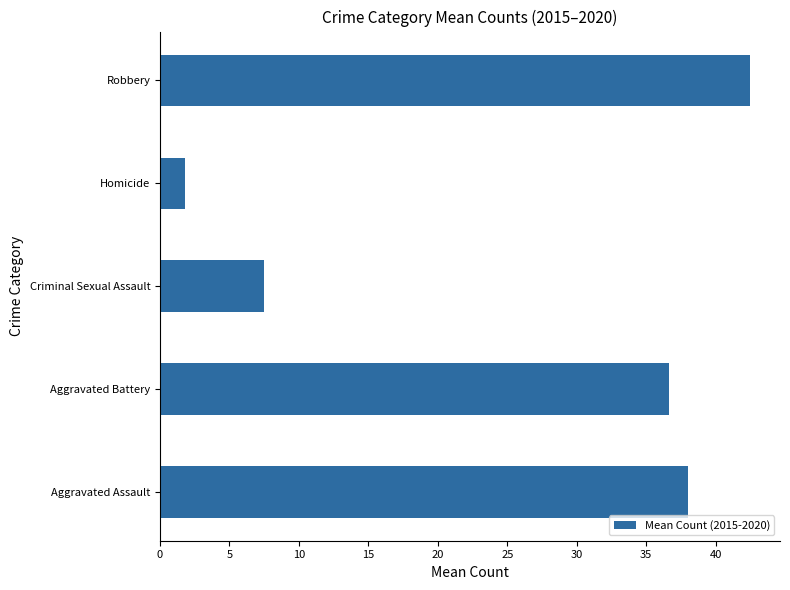

True or false: the data shows 42.5 at Robbery.

True